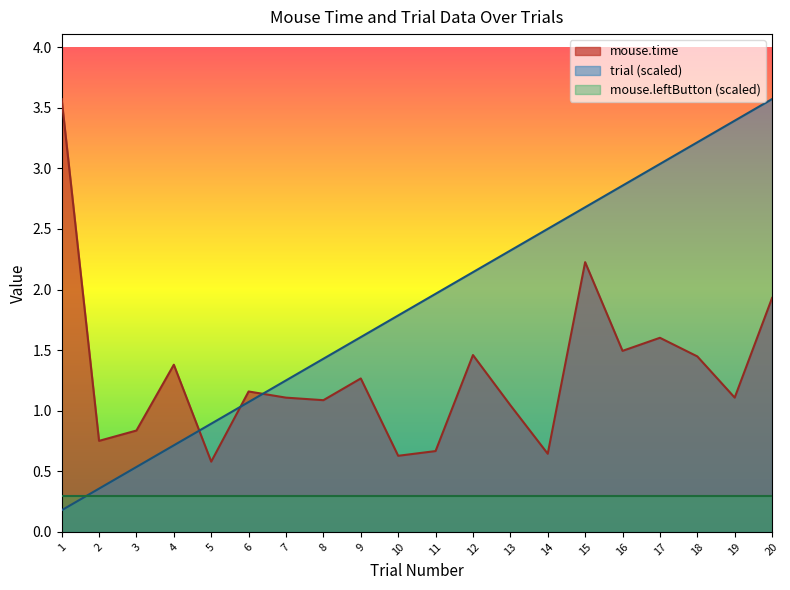

The trial series shows 1.4 at 16. True or false?

False